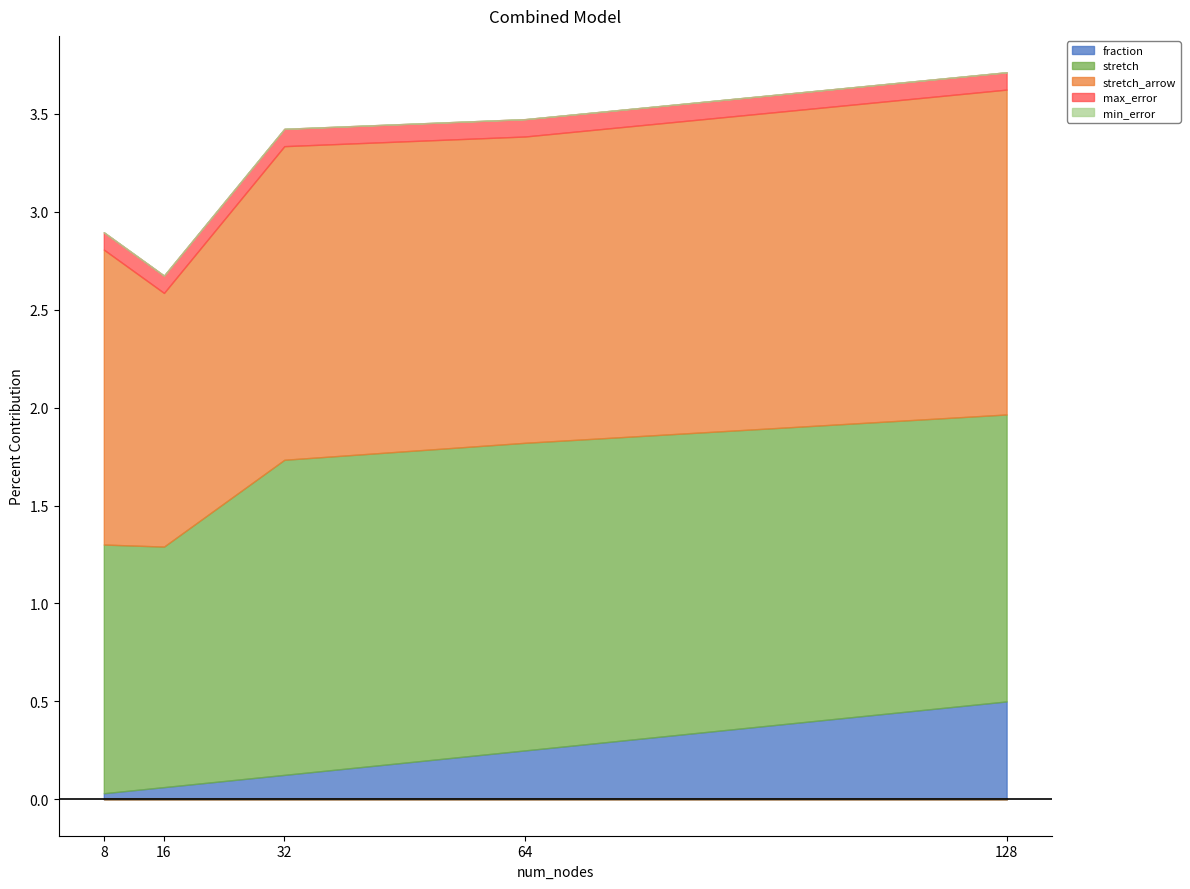

Reading right to left, extract all data points from this chart.

fraction: 128=0.5	64=0.2	32=0.1	16=0.1	8=0.0
stretch: 128=1.5	64=1.6	32=1.6	16=1.2	8=1.3
stretch_arrow: 128=1.7	64=1.6	32=1.6	16=1.3	8=1.5
max_error: 128=0.1	64=0.1	32=0.1	16=0.1	8=0.1
min_error: 128=0.0	64=0.0	32=0.0	16=0.0	8=0.0